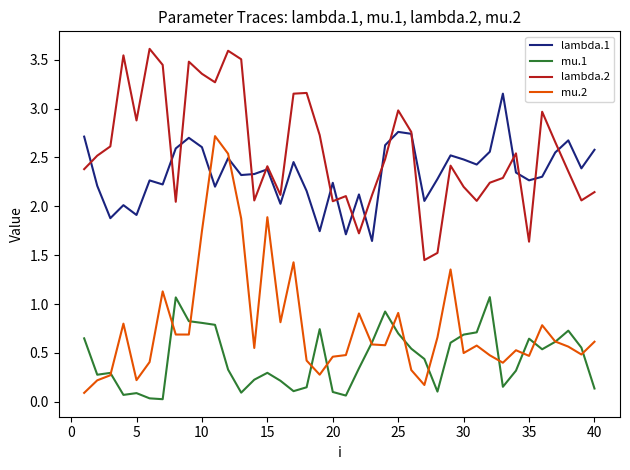

True or false: mu.1 and lambda.1 intersect in this chart.

False